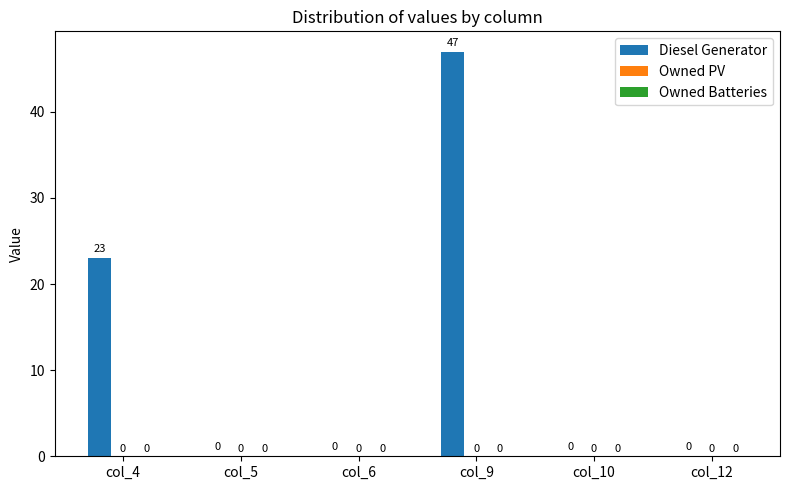

Read the value at col_4.

23.0